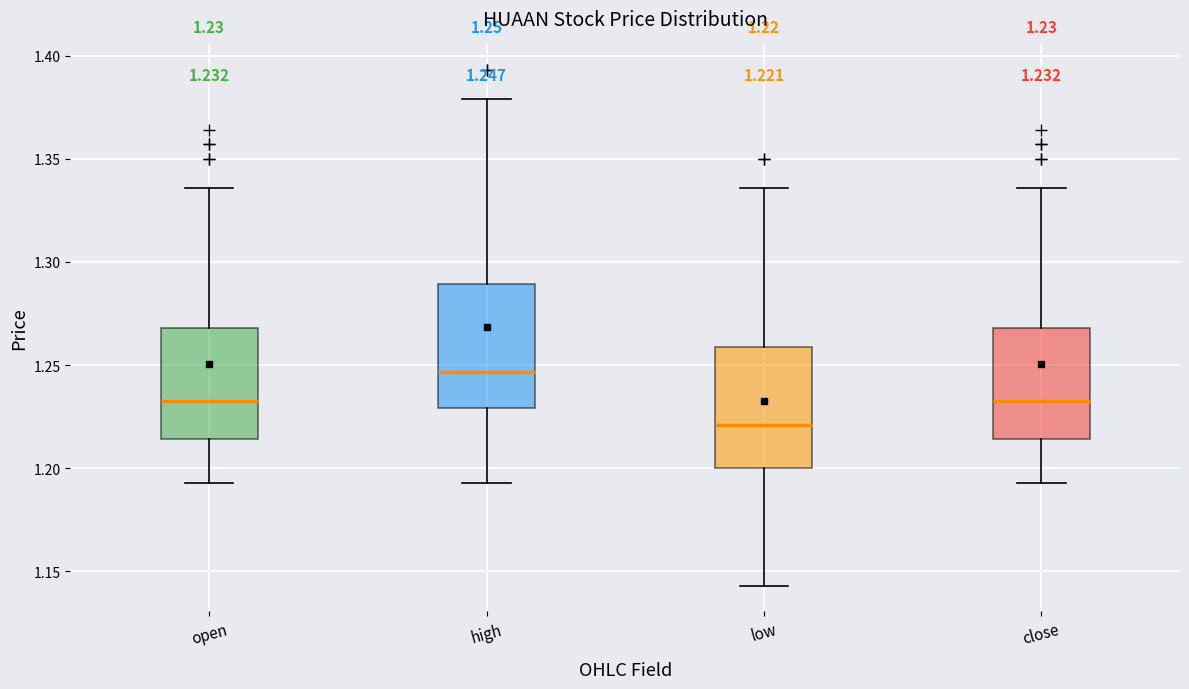

Which box's median line is the lowest?

low